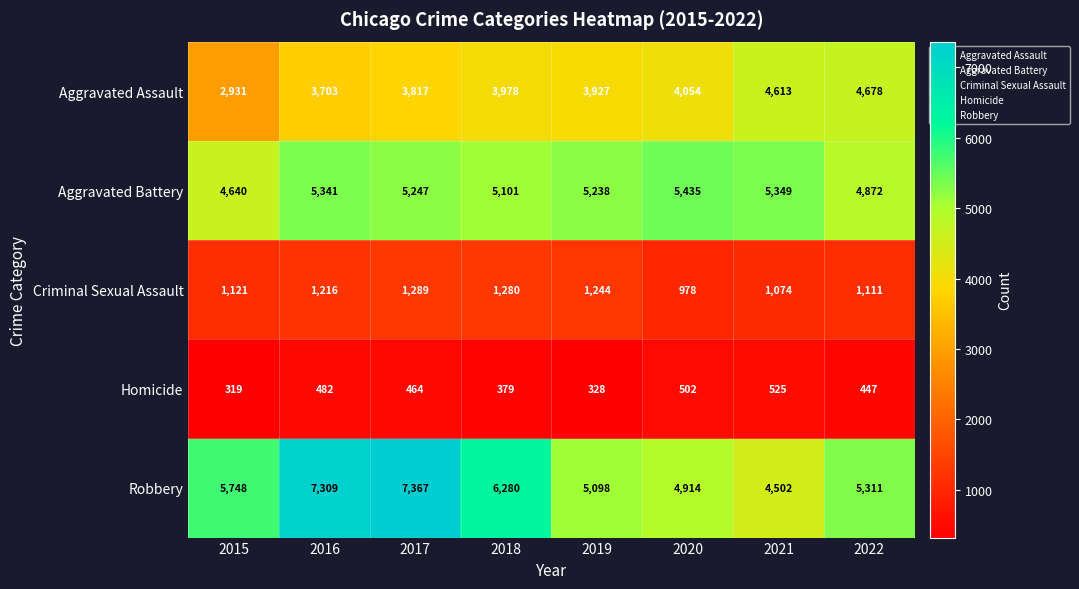

At 2016, list the series in order from largest to smallest.

Robbery, Aggravated Battery, Aggravated Assault, Criminal Sexual Assault, Homicide